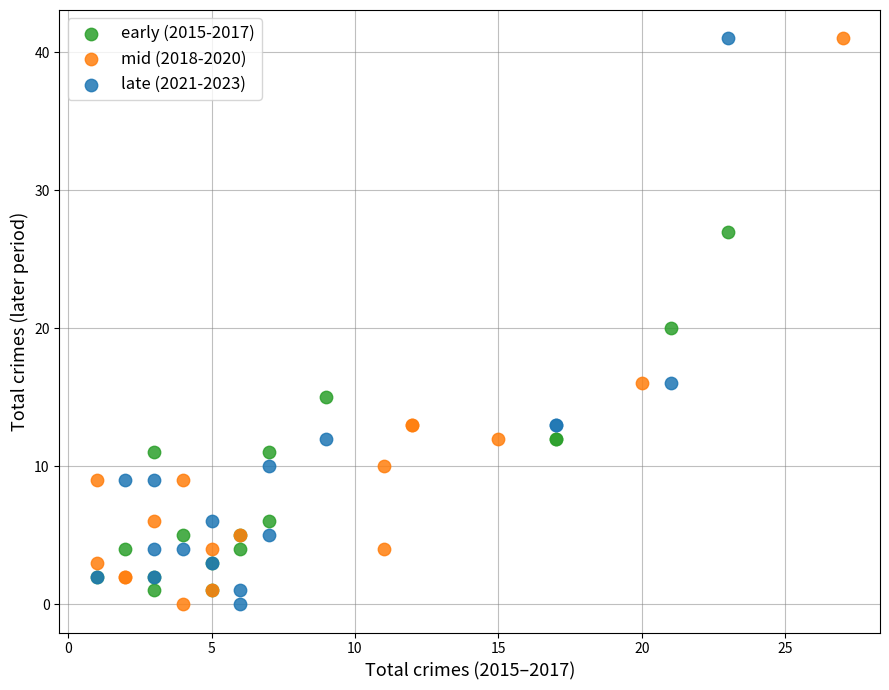

What are all the series names shown in the legend?

early (2015-2017), mid (2018-2020), late (2021-2023)